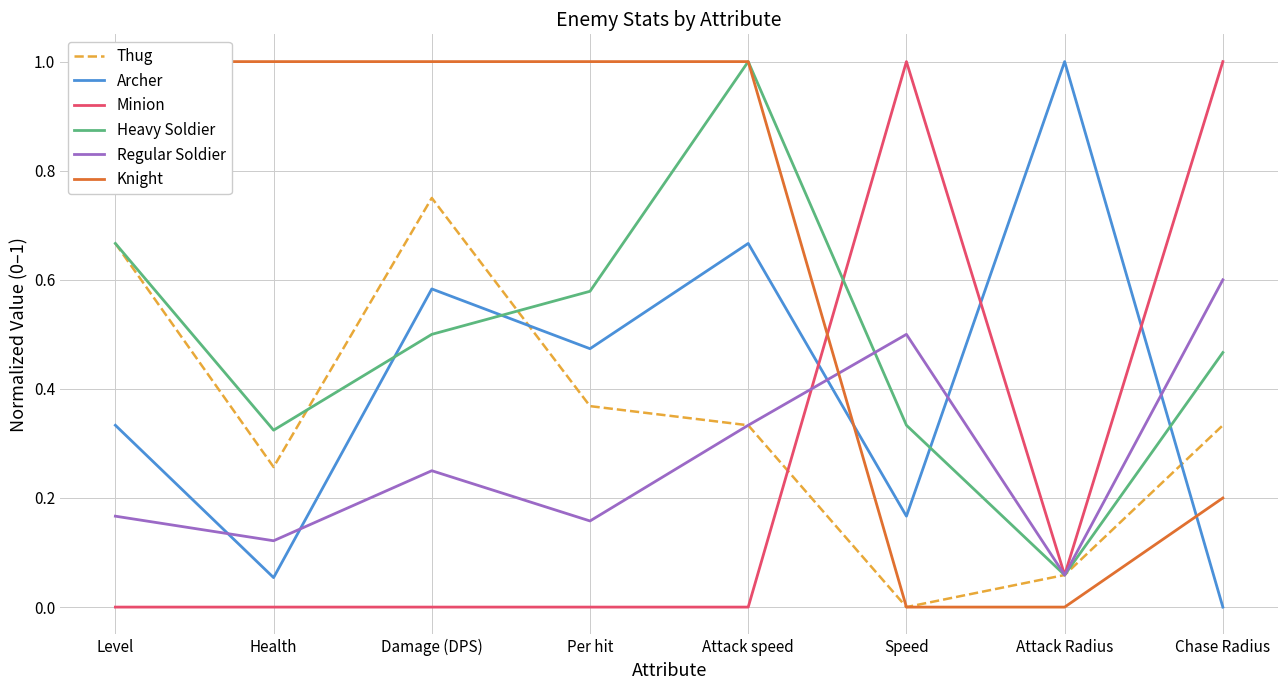

Reading left to right, list all the values displayed in this chart.

Thug: 0.7	0.3	0.8	0.4	0.3	0.0	0.1	0.3
Archer: 0.3	0.1	0.6	0.5	0.7	0.2	1.0	0.0
Minion: 0.0	0.0	0.0	0.0	0.0	1.0	0.1	1.0
Heavy Soldier: 0.7	0.3	0.5	0.6	1.0	0.3	0.1	0.5
Regular Soldier: 0.2	0.1	0.2	0.2	0.3	0.5	0.1	0.6
Knight: 1.0	1.0	1.0	1.0	1.0	0.0	0.0	0.2